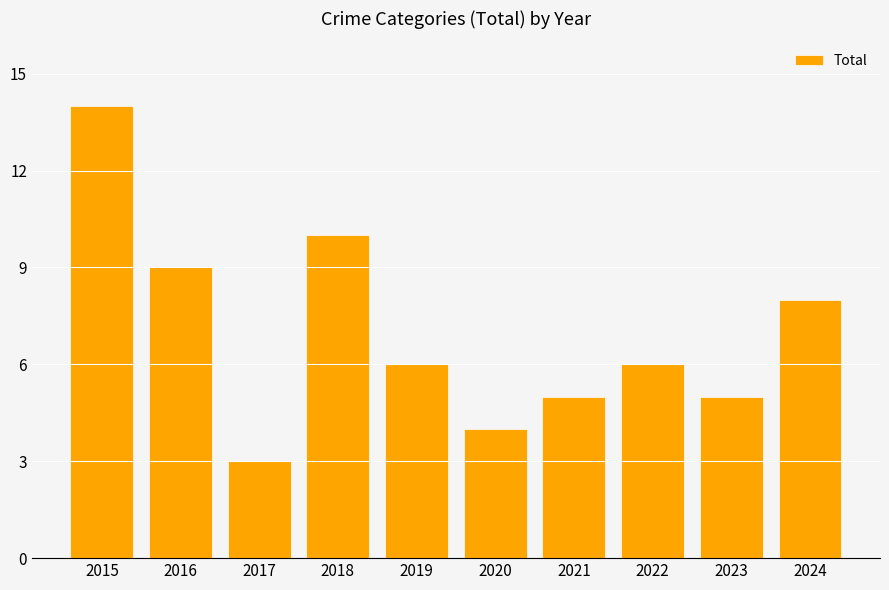

What is the difference between the second highest and minimum values?

7